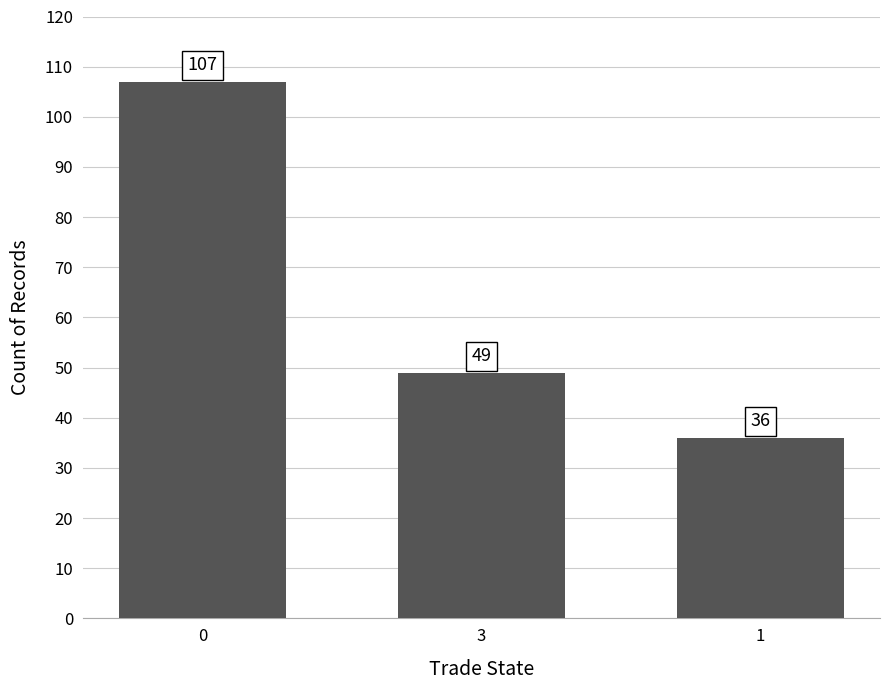

Are the bars grouped side by side (vs. stacked)?

No